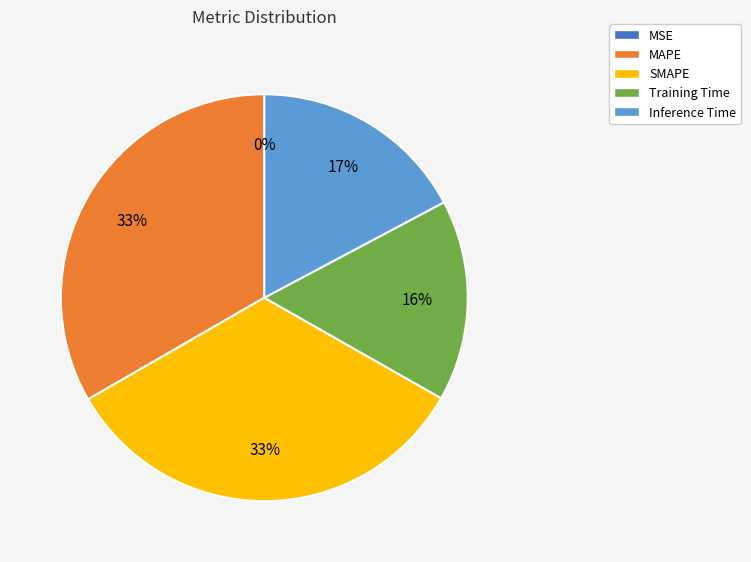

To the nearest percent, what percentage of the pie is Training Time?

16%